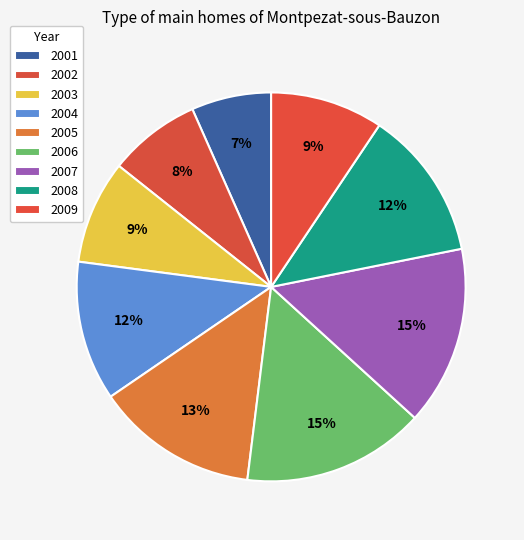

What percentage is the 2002 slice, to the nearest percent?

8%